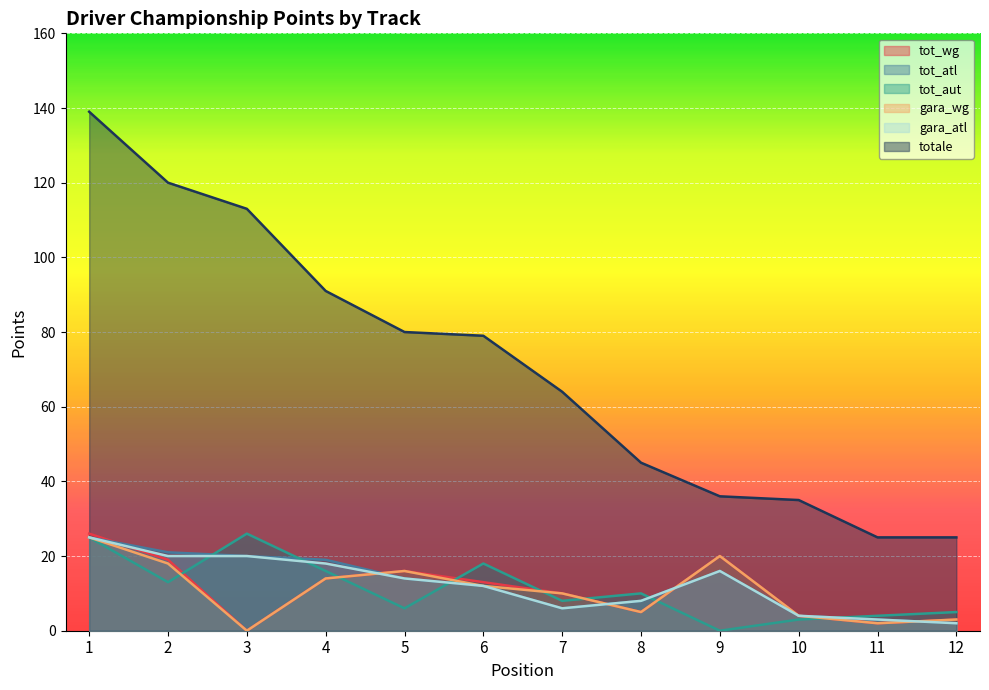

What is the difference between the gara_wg values at 5 and 7?

6